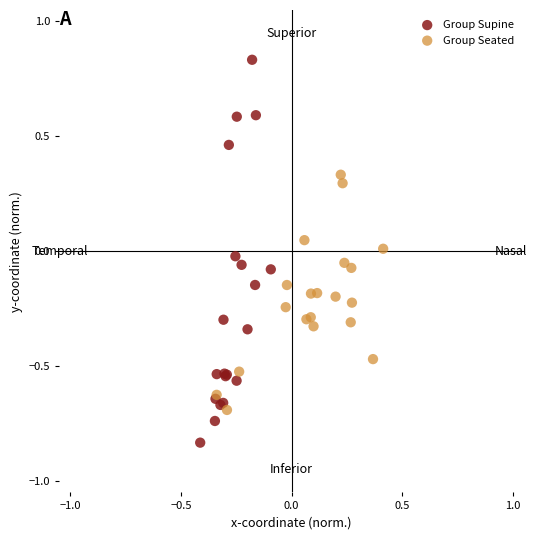

Which series contains the highest Y value?

Group Supine